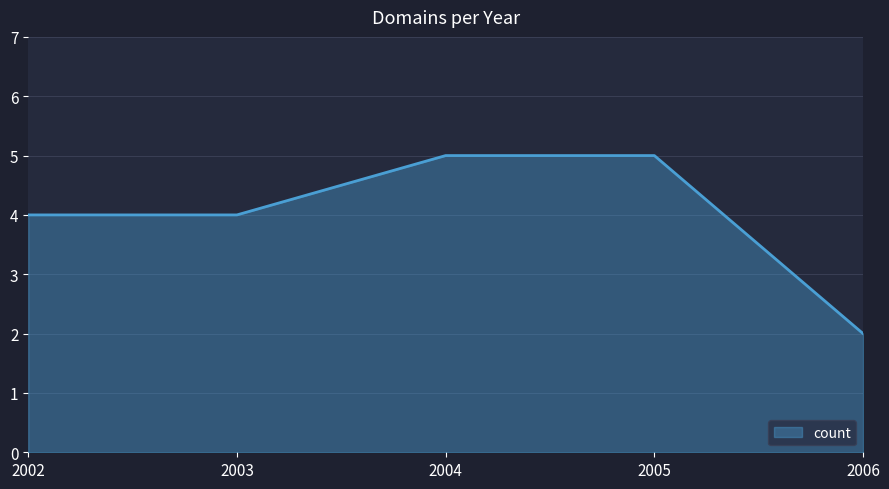

Count the number of data series in this chart.

1